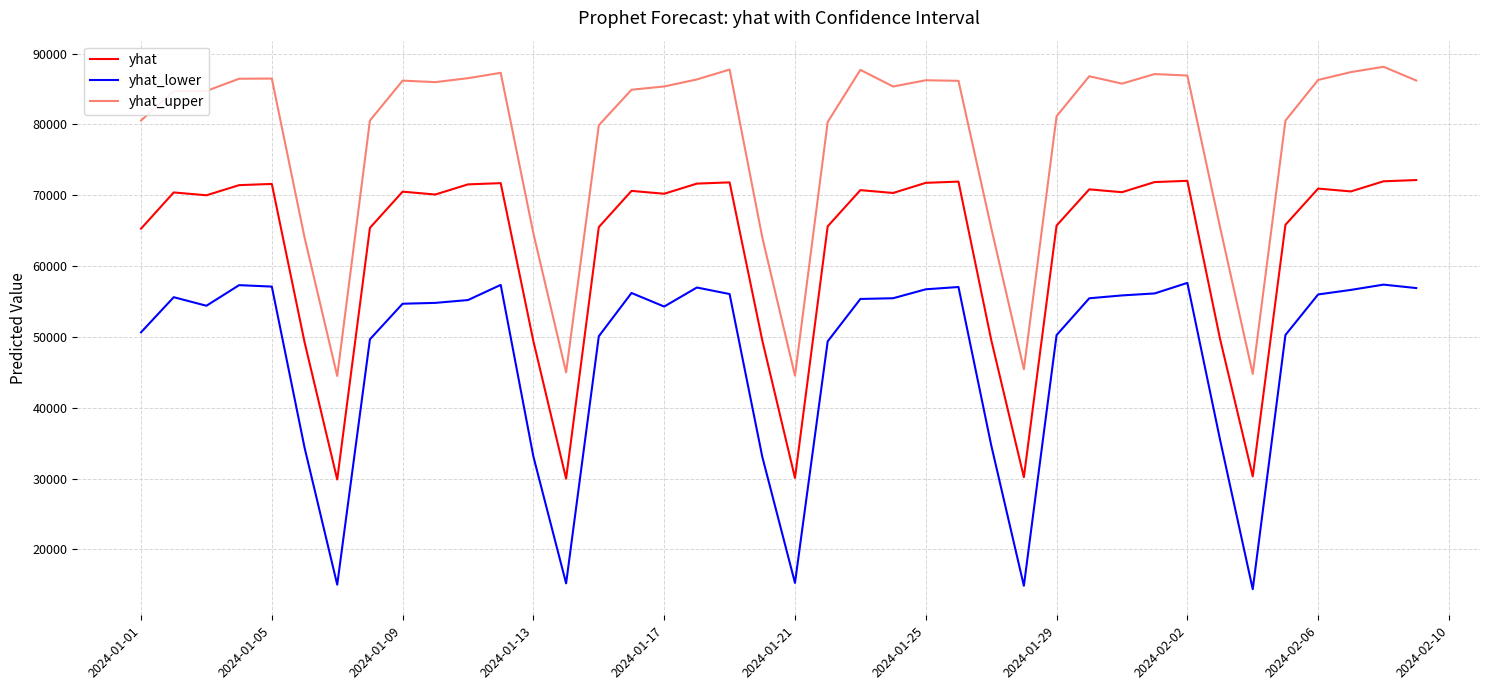

Which series has the largest total across all categories?

yhat_upper